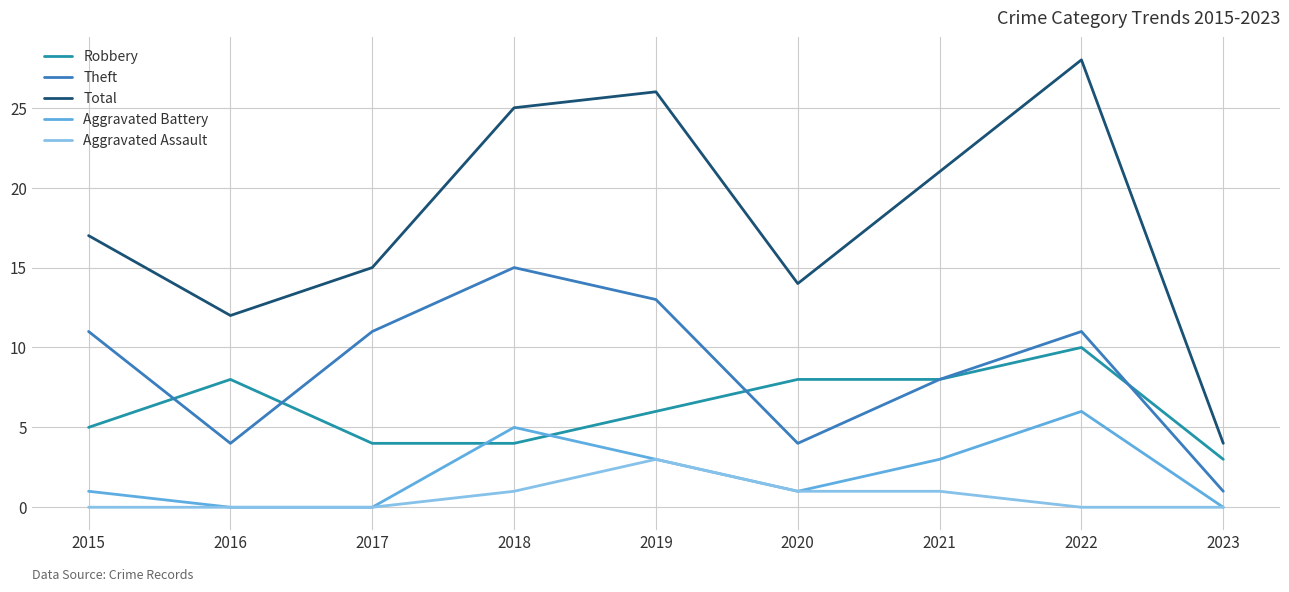

Which label corresponds to the largest value in the chart?

2022